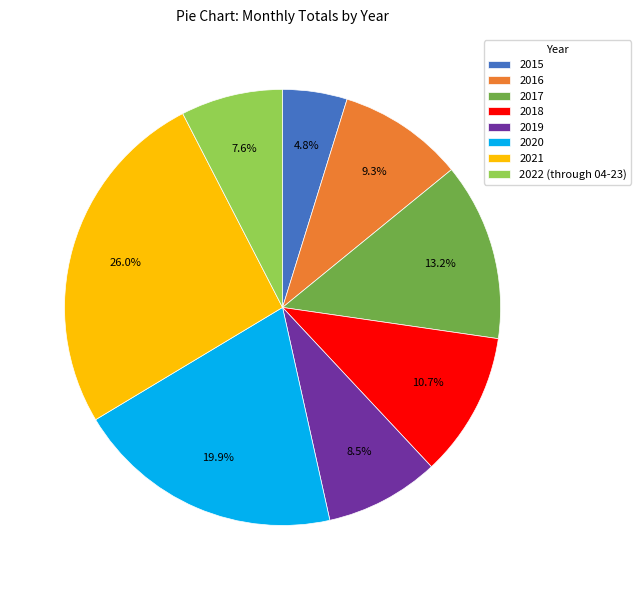

Rank the categories by value from lowest to highest.

2015, 2022 (through 04-23), 2019, 2016, 2018, 2017, 2020, 2021